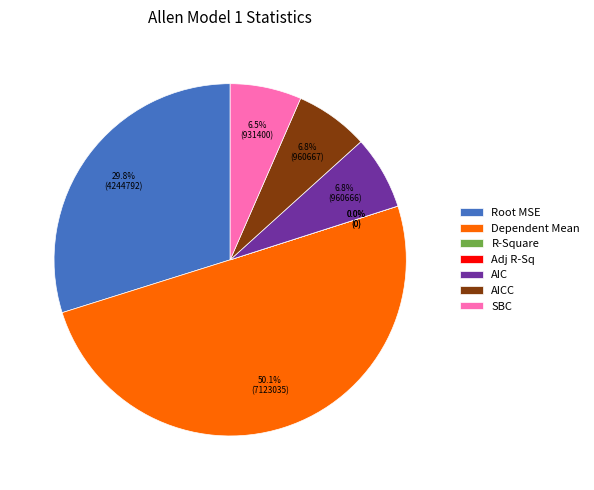

What is the change in value from Dependent Mean to Adj R-Sq?

-7123034.8